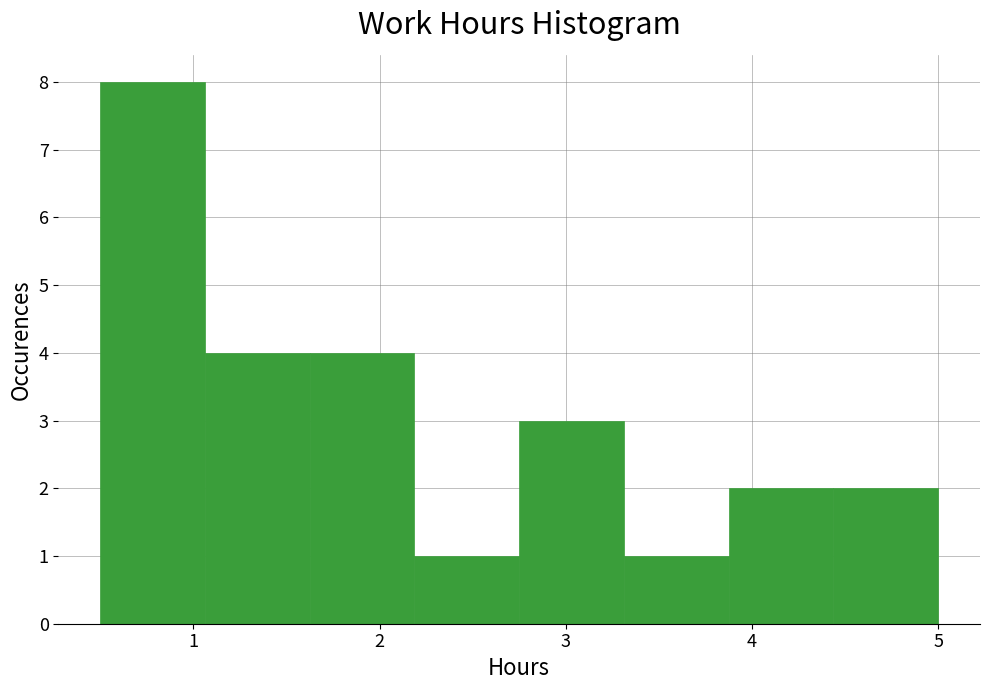

Over which range of the x-axis is the bar tallest?

0.5 to 1.1